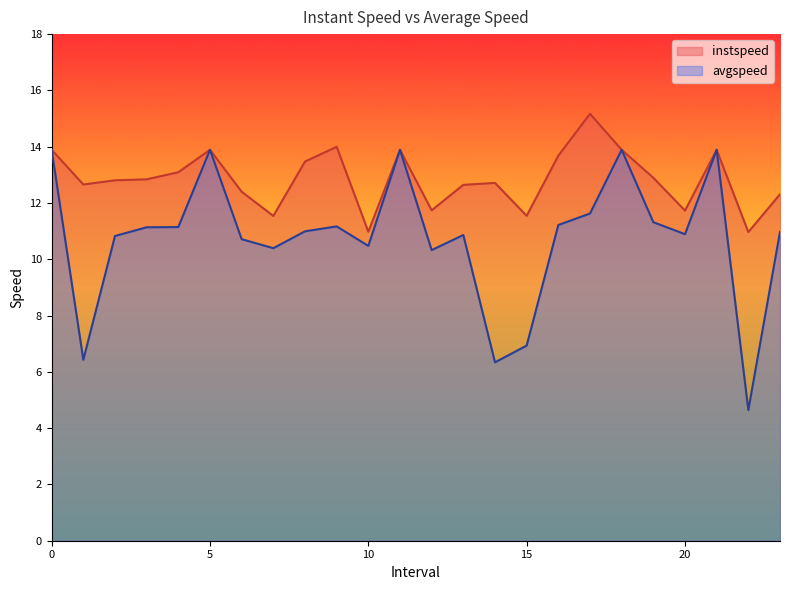

List the series in order of their peak value, lowest first.

avgspeed, instspeed